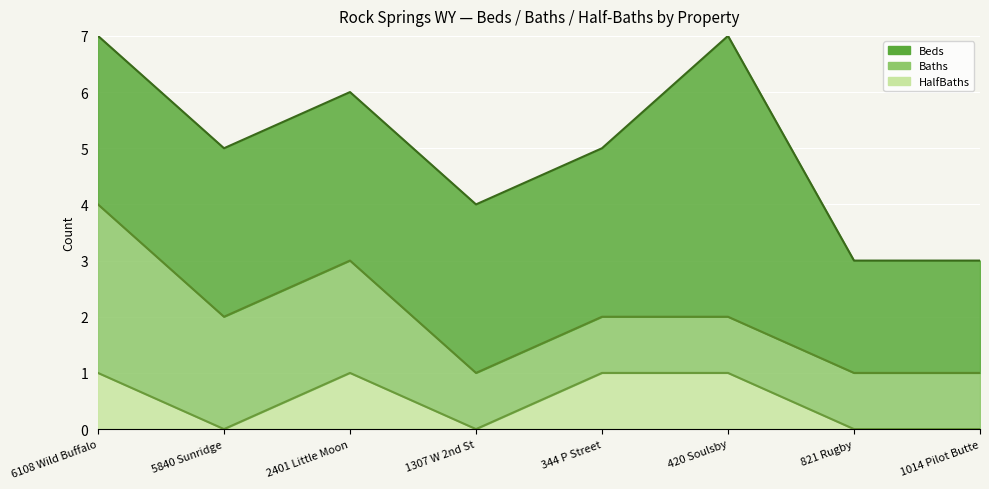

Is the value of HalfBaths at 2401 Little Moon greater than the value of Baths at 821 Rugby?

No